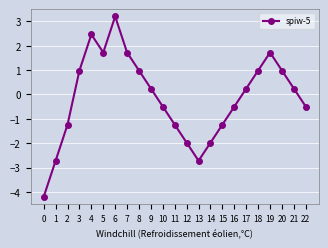

How many lines are shown in the chart?

1